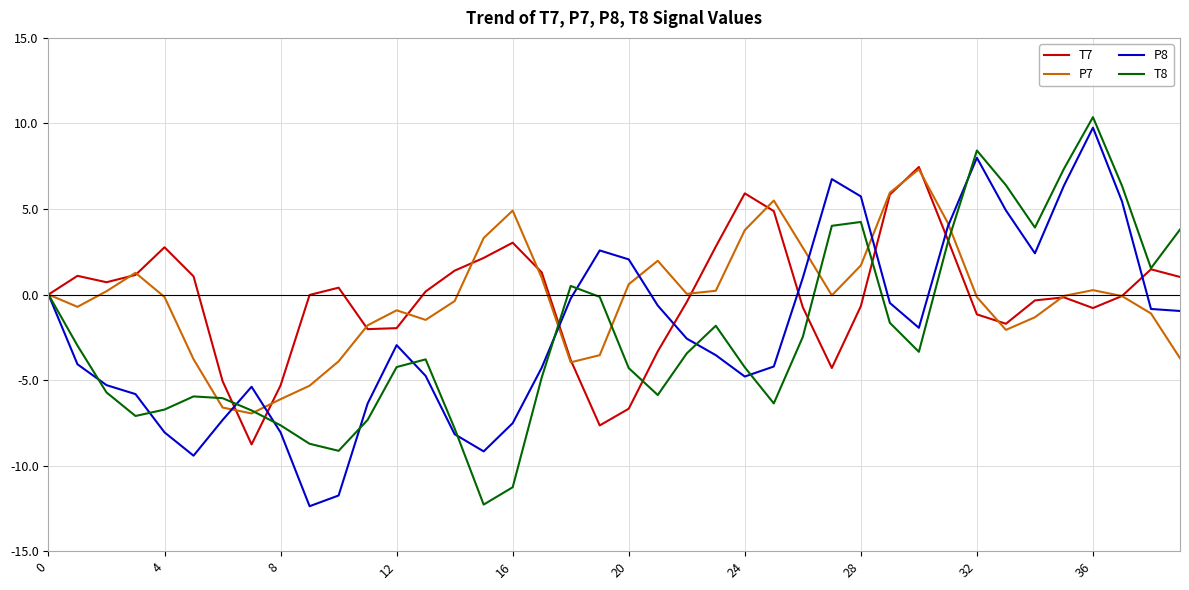

What is the greatest value displayed?

10.4